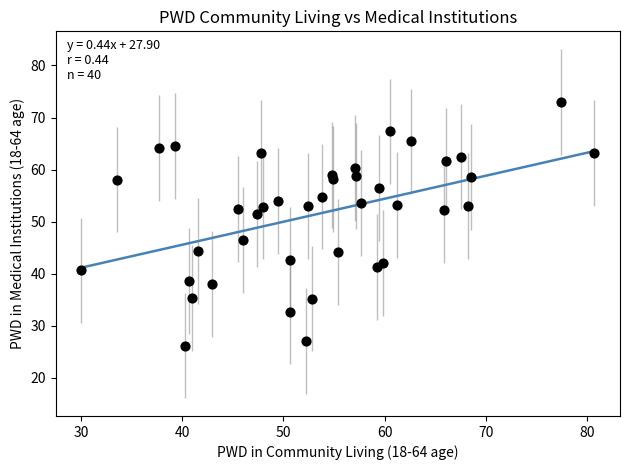

What is the range of X values (max minus min)?

50.7